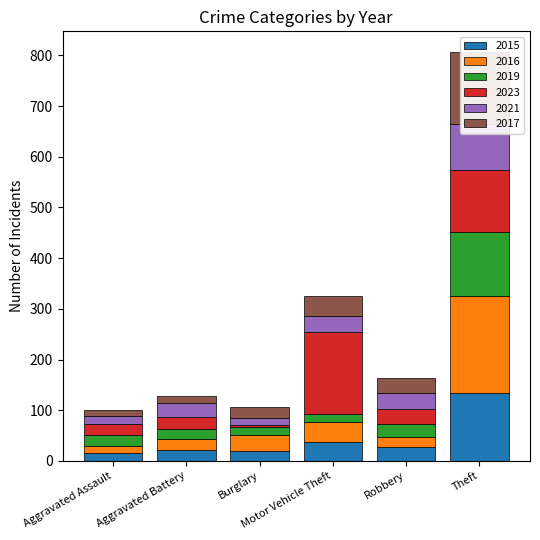

What position from the right is Aggravated Assault?

6